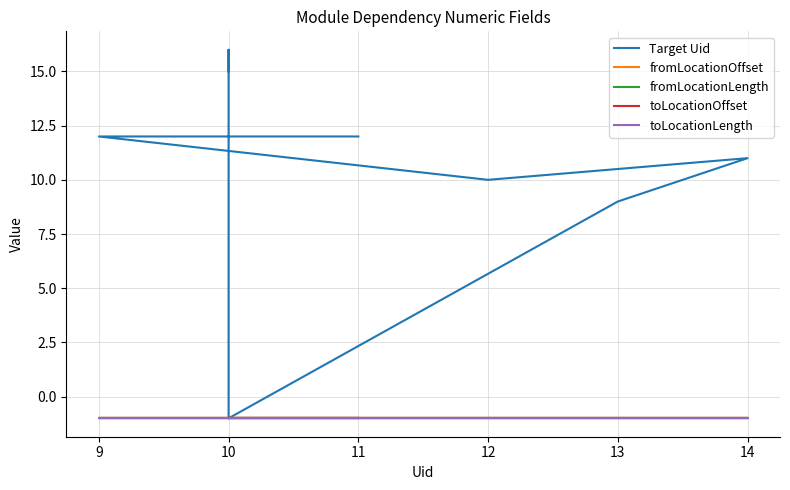

What is the value of the toLocationOffset point at the 1st from the left?

-1